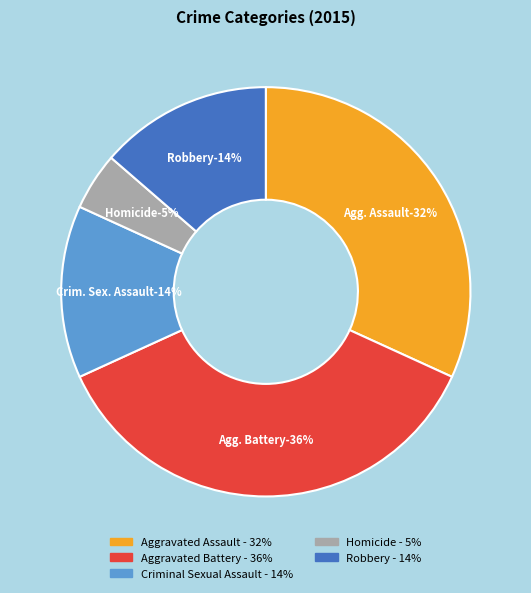

To the nearest percent, what is the average slice percentage?

20%